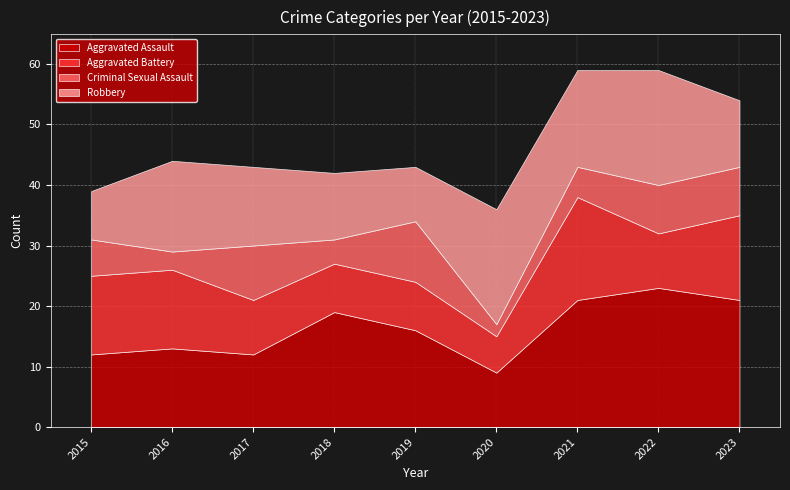

List the labels in order of Aggravated Assault value, largest first.

2022, 2021, 2023, 2018, 2019, 2016, 2015, 2017, 2020